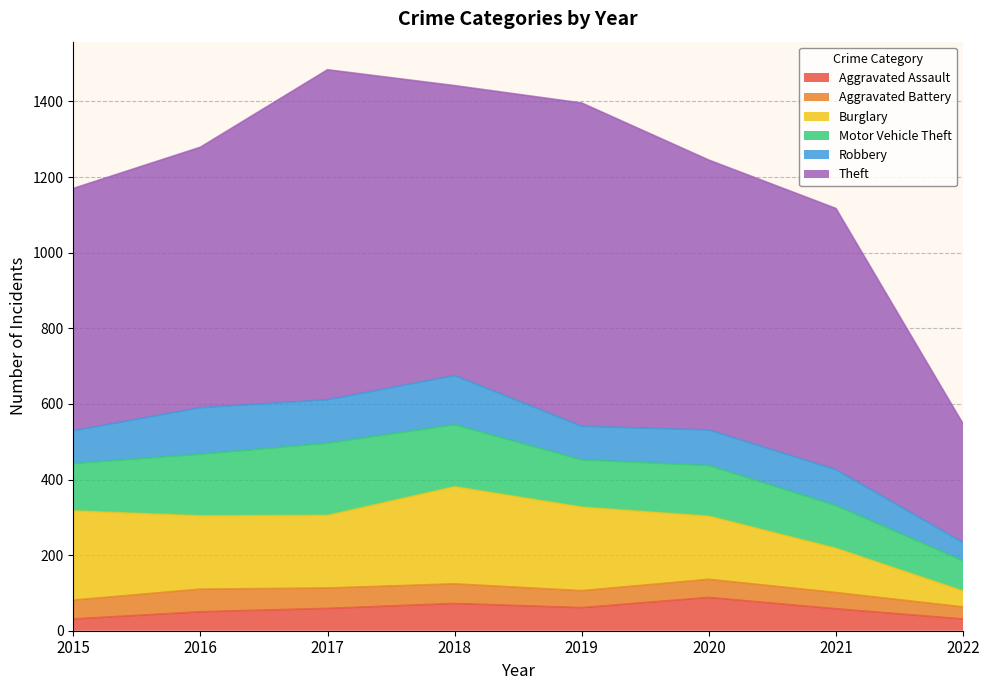

How many data points in Burglary are less than 194?

4